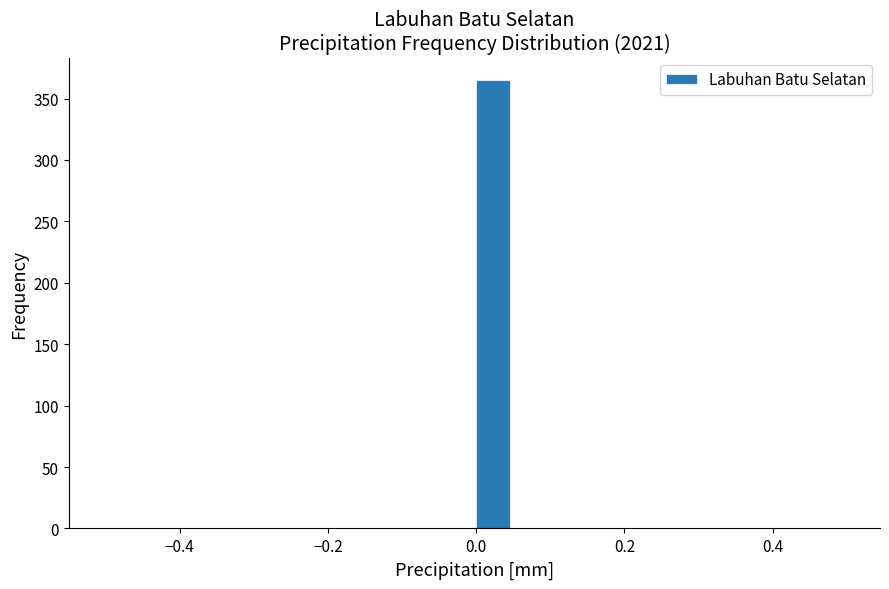

Read against the x-axis, roughly where is the centre of the tallest bar?

0.02